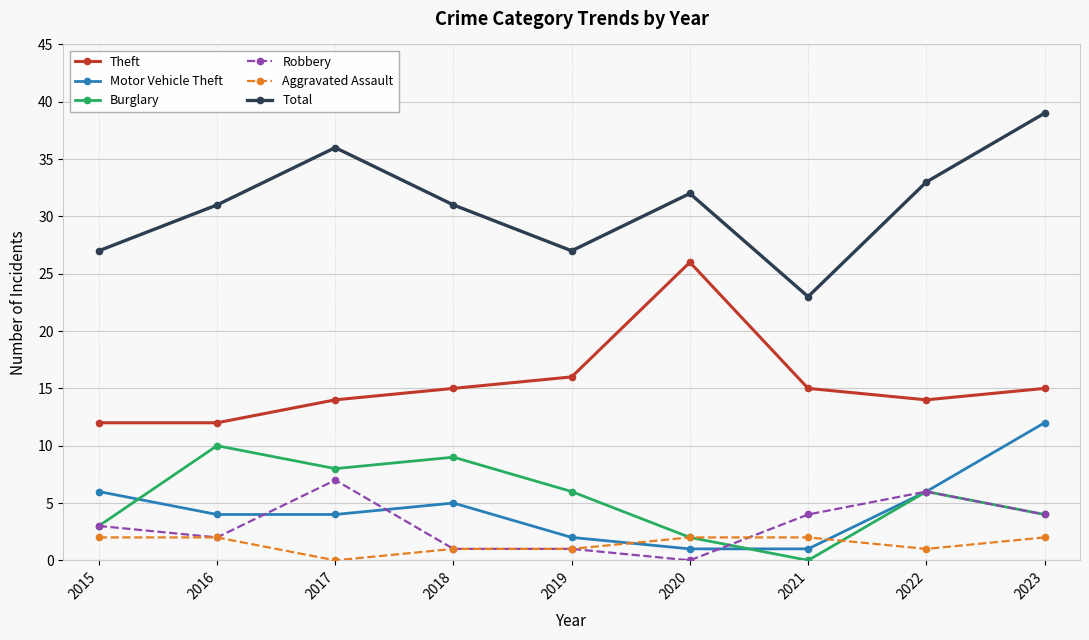

What are all the series names shown in the legend?

Theft, Motor Vehicle Theft, Burglary, Robbery, Aggravated Assault, Total